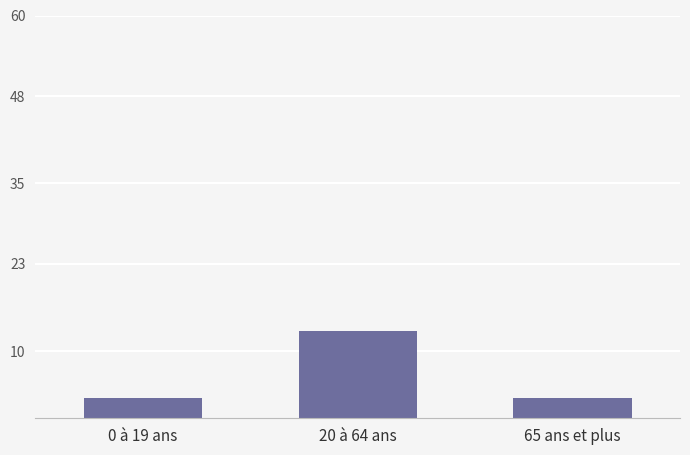

What is the label of the 3rd bar from the left?

65 ans et plus